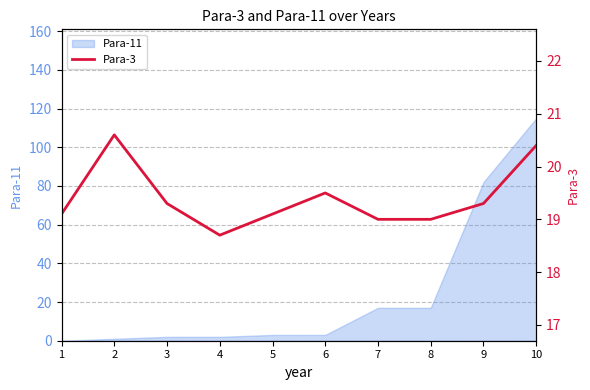

What is the difference between the values at 2 and 4?

1.9